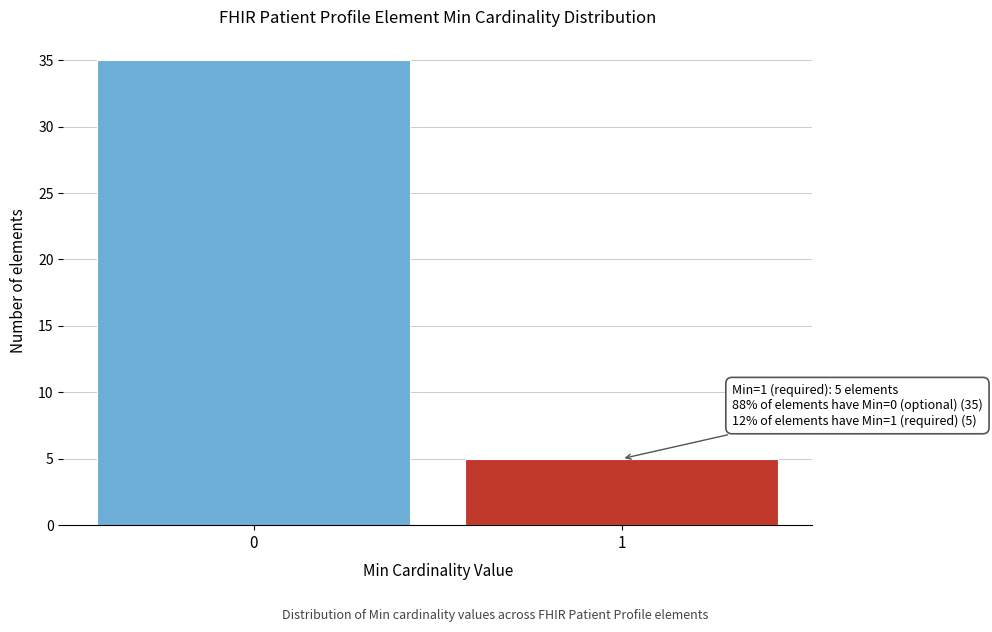

Reading left to right, list all the values displayed in this chart.

35	5